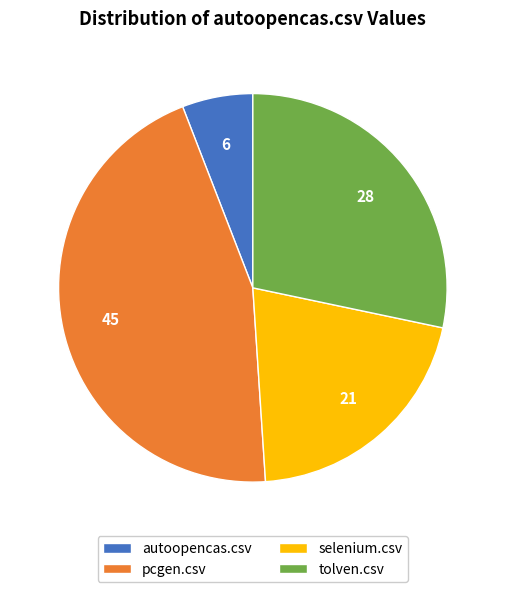

Is tolven.csv the majority of the pie?

No